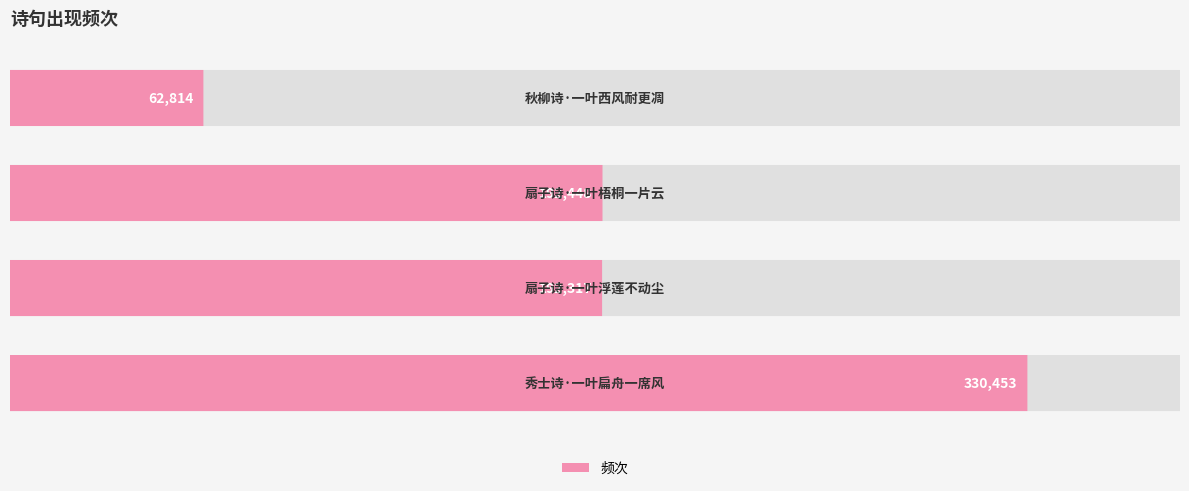

What is the approximate value at 秋柳诗·一叶西风耐更凋?

62814